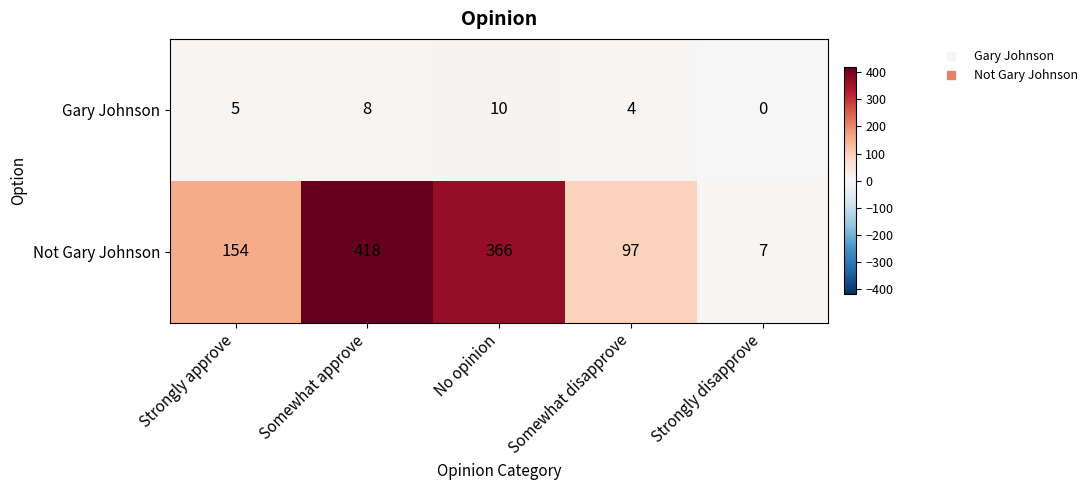

Count the number of data series in this chart.

2